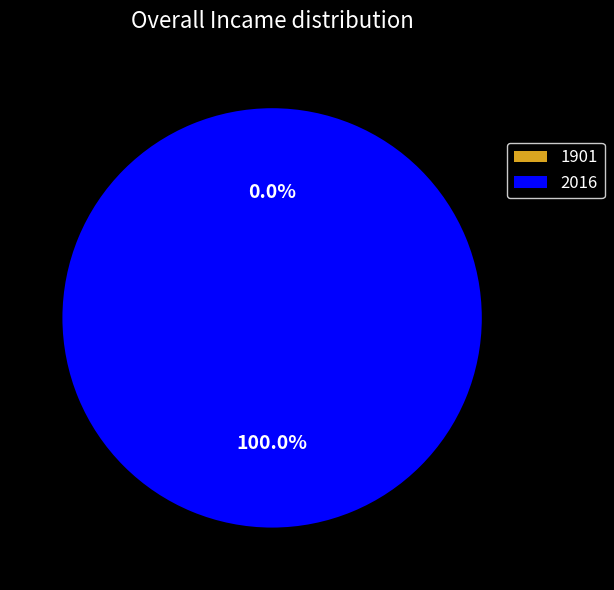

How many segments does this pie chart have?

2